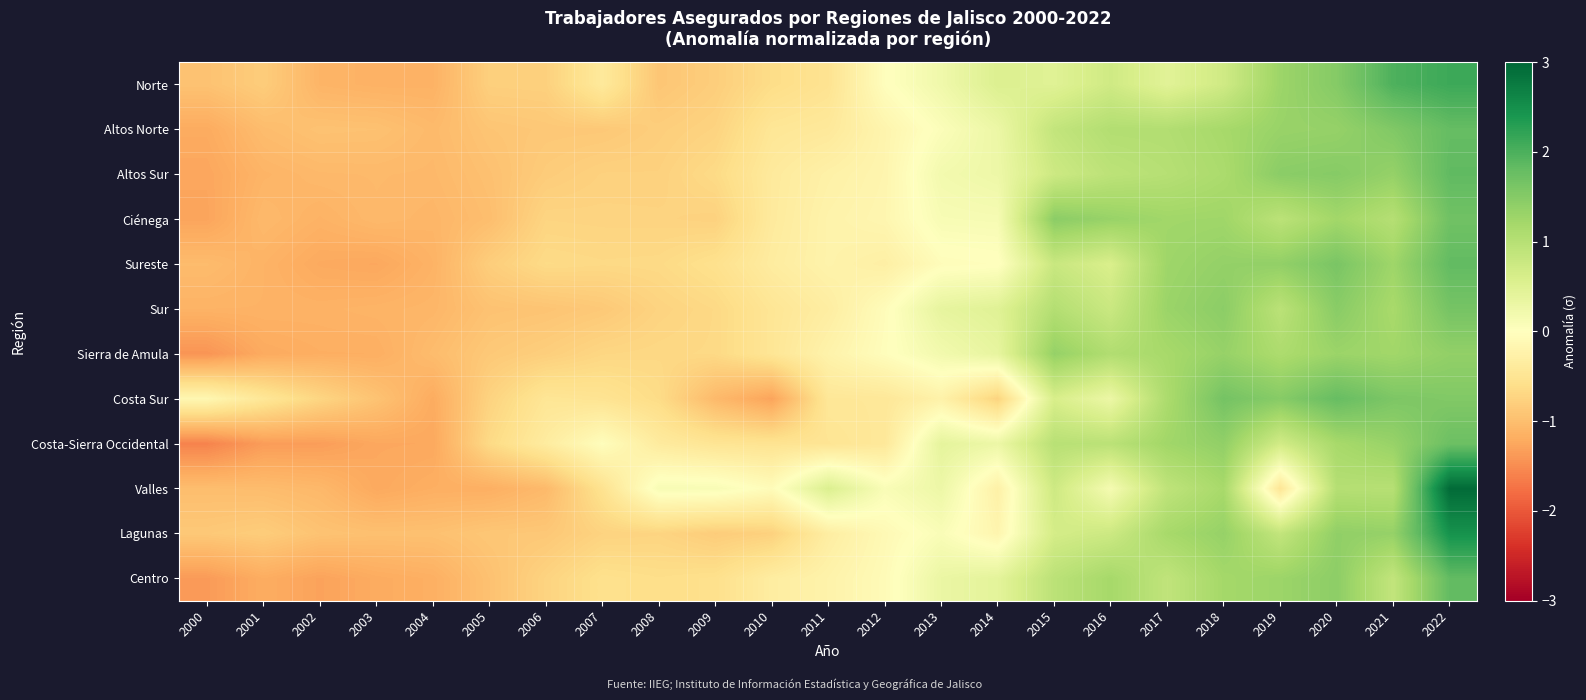

What is the maximum value shown in the chart?

2.9